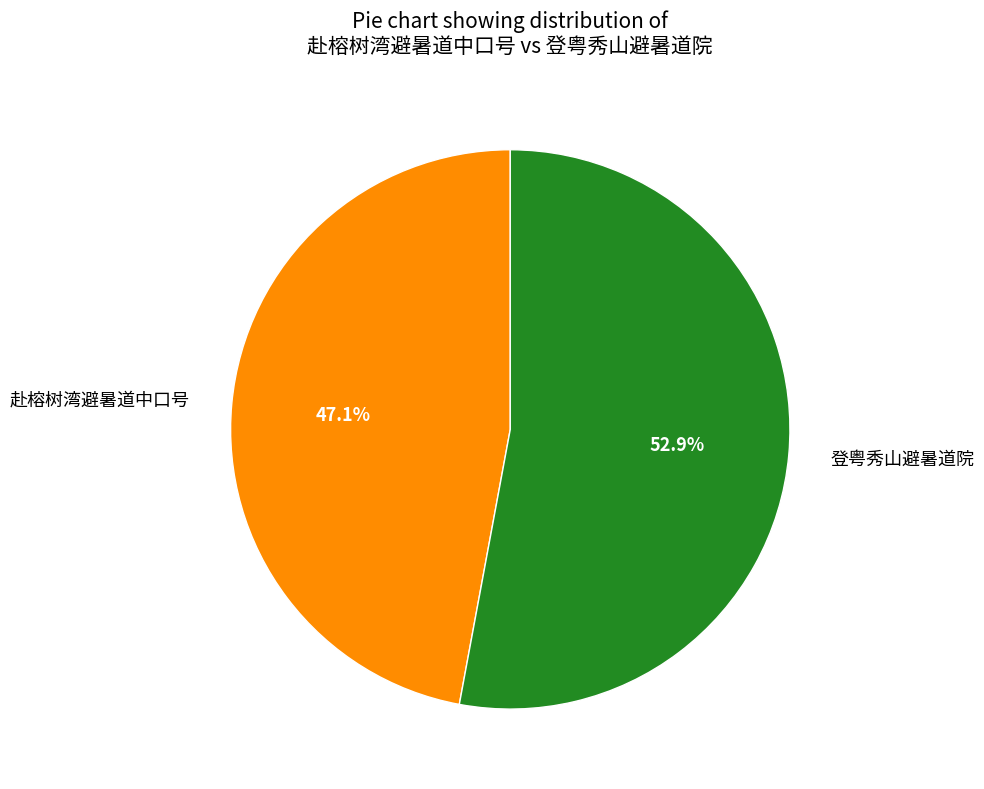

Between 赴榕树湾避暑道中口号 and 登粤秀山避暑道院, which is larger?

登粤秀山避暑道院